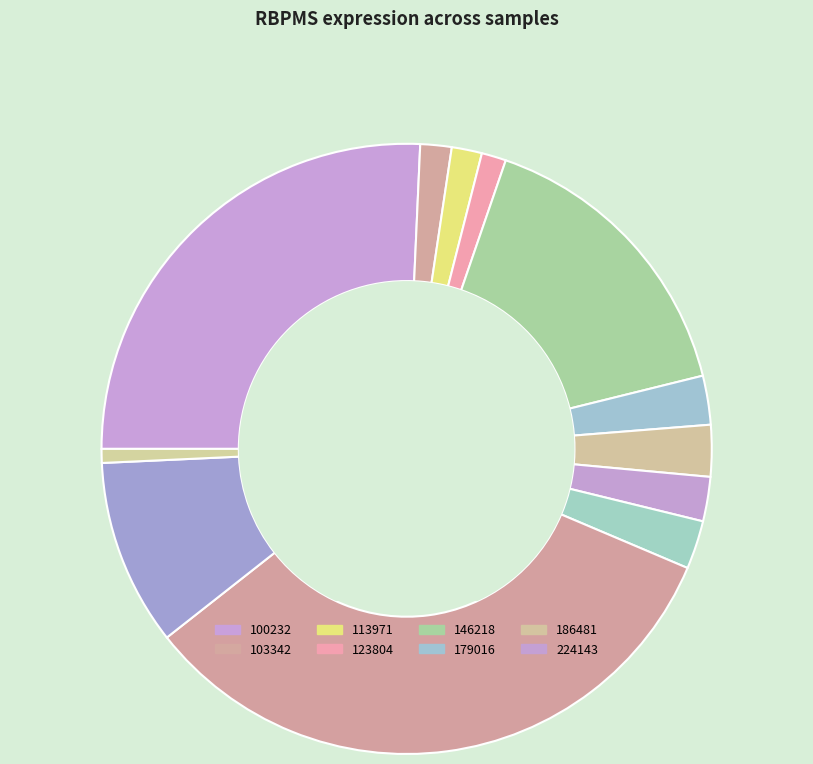

Count the number of slices in the pie.

12